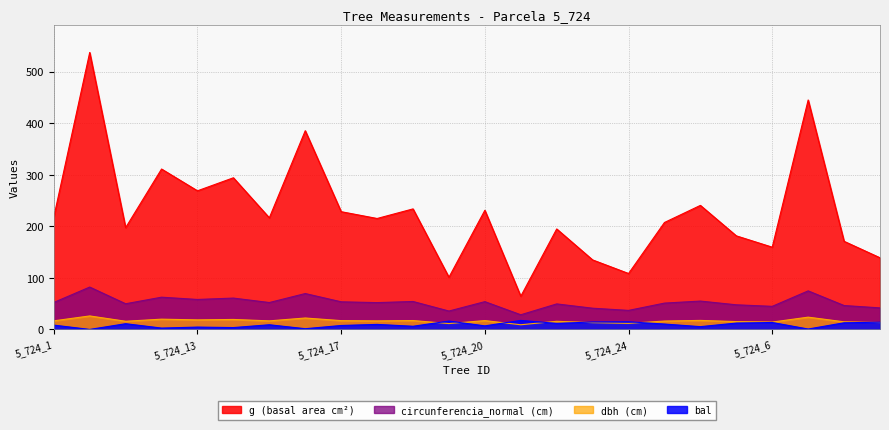

Reading left to right, transcribe all the data shown in this chart.

dbh: 5_724_1=16.6	5_724_10=26.1	5_724_11=15.8	5_724_12=19.9	5_724_13=18.5	5_724_14=19.4	5_724_15=16.6	5_724_16=22.1	5_724_17=17.1	5_724_18=16.6	5_724_19=17.2	5_724_2=11.3	5_724_20=17.1	5_724_21=9.1	5_724_22=15.8	5_724_23=13.1	5_724_24=11.8	5_724_3=16.2	5_724_4=17.5	5_724_5=15.2	5_724_6=14.2	5_724_7=23.8	5_724_8=14.8	5_724_9=13.3
g: 5_724_1=217.7	5_724_10=537.1	5_724_11=197.3	5_724_12=311.0	5_724_13=268.8	5_724_14=294.1	5_724_15=216.4	5_724_16=385.3	5_724_17=228.3	5_724_18=215.1	5_724_19=233.7	5_724_2=101.2	5_724_20=231.0	5_724_21=64.3	5_724_22=194.8	5_724_23=134.8	5_724_24=108.4	5_724_3=207.4	5_724_4=240.5	5_724_5=181.5	5_724_6=159.5	5_724_7=444.9	5_724_8=170.9	5_724_9=138.9
bal: 5_724_1=8.4	5_724_10=0.0	5_724_11=11.1	5_724_12=2.6	5_724_13=4.5	5_724_14=3.6	5_724_15=9.1	5_724_16=1.4	5_724_17=7.6	5_724_18=9.8	5_724_19=6.2	5_724_2=16.2	5_724_20=6.9	5_724_21=17.5	5_724_22=11.7	5_724_23=14.4	5_724_24=14.8	5_724_3=10.4	5_724_4=5.4	5_724_5=12.3	5_724_6=13.5	5_724_7=0.8	5_724_8=12.9	5_724_9=14.0
circunferencia_normal: 5_724_1=52.3	5_724_10=82.2	5_724_11=49.8	5_724_12=62.5	5_724_13=58.1	5_724_14=60.8	5_724_15=52.1	5_724_16=69.6	5_724_17=53.6	5_724_18=52.0	5_724_19=54.2	5_724_2=35.7	5_724_20=53.9	5_724_21=28.4	5_724_22=49.5	5_724_23=41.1	5_724_24=36.9	5_724_3=51.0	5_724_4=55.0	5_724_5=47.8	5_724_6=44.8	5_724_7=74.8	5_724_8=46.3	5_724_9=41.8